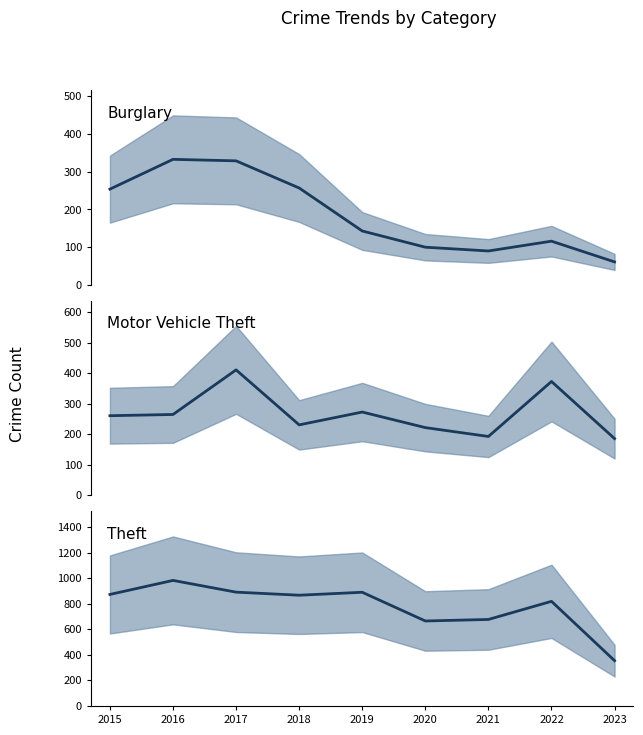

Reading left to right, what are all the values shown in this chart?

Burglary: 254	333	329	257	143	100	90	116	61
Motor Vehicle Theft: 261	265	411	231	273	222	193	373	186
Theft: 874	984	892	868	891	666	678	820	355